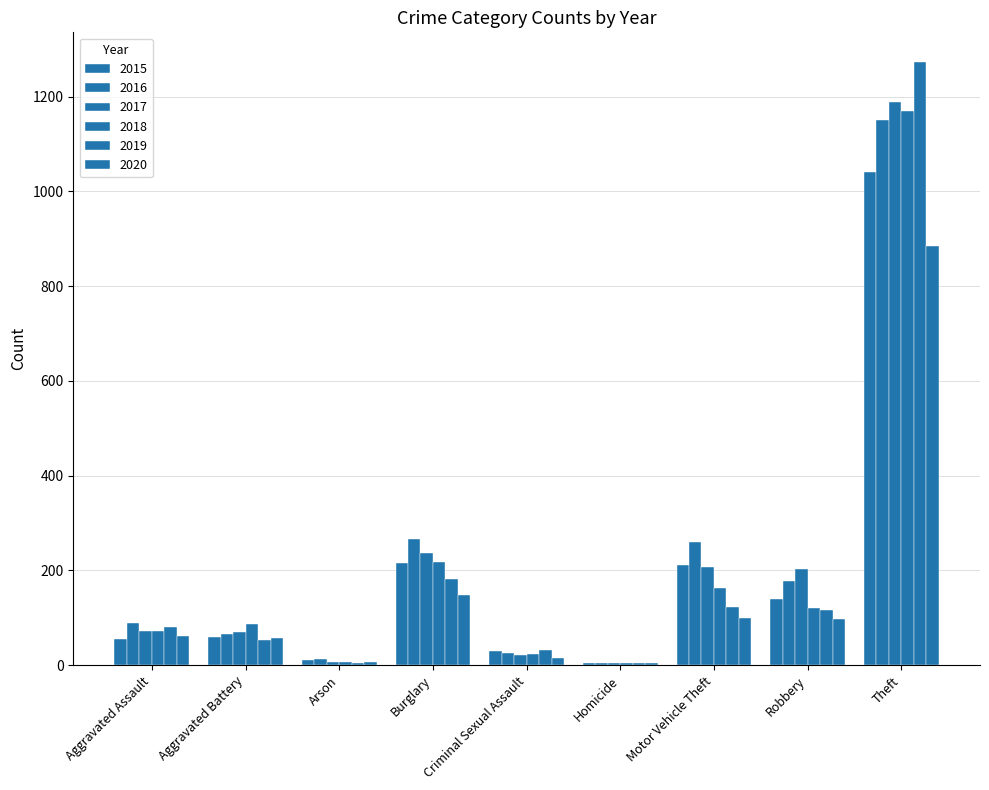

Is it true that 2018 equals 7 at Arson?

True